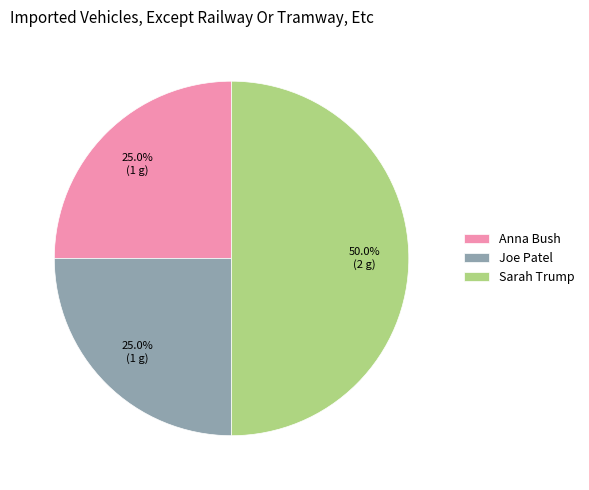

To the nearest percent, what is the difference between the largest and smallest slice percentages?

25%